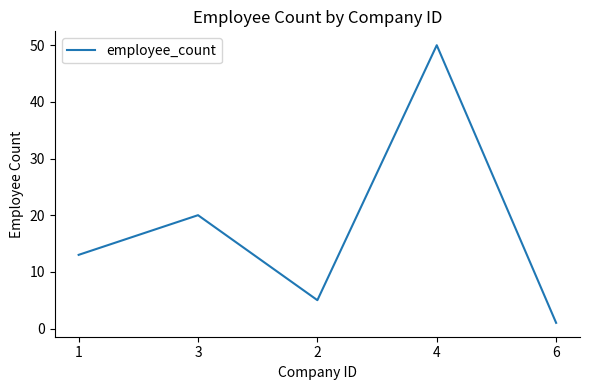

How many series are shown in this chart?

1